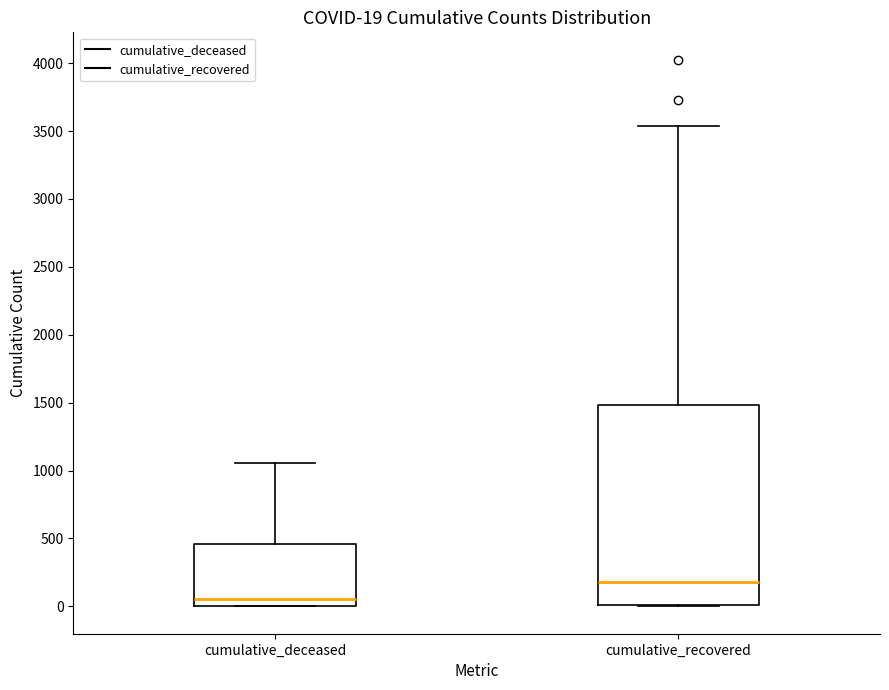

Which box has the highest median line?

cumulative_recovered